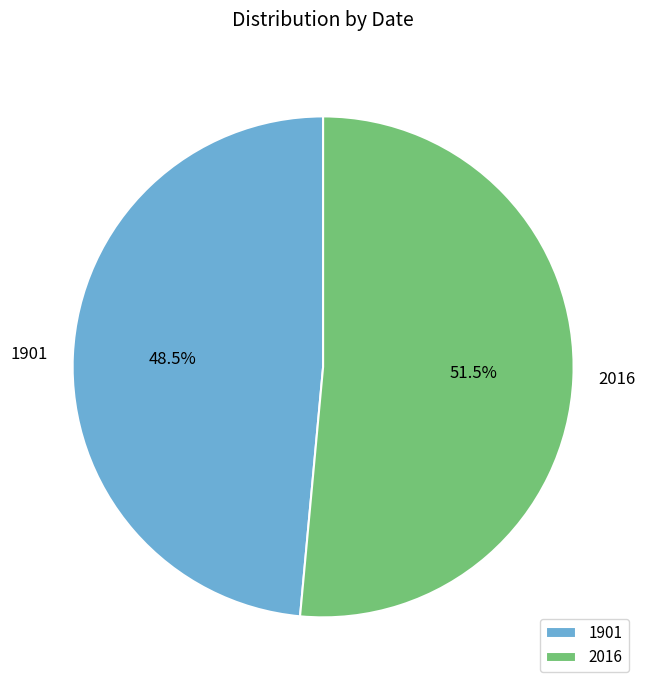

Approximately how many times larger is the value at 2016 compared to 1901?

1.1